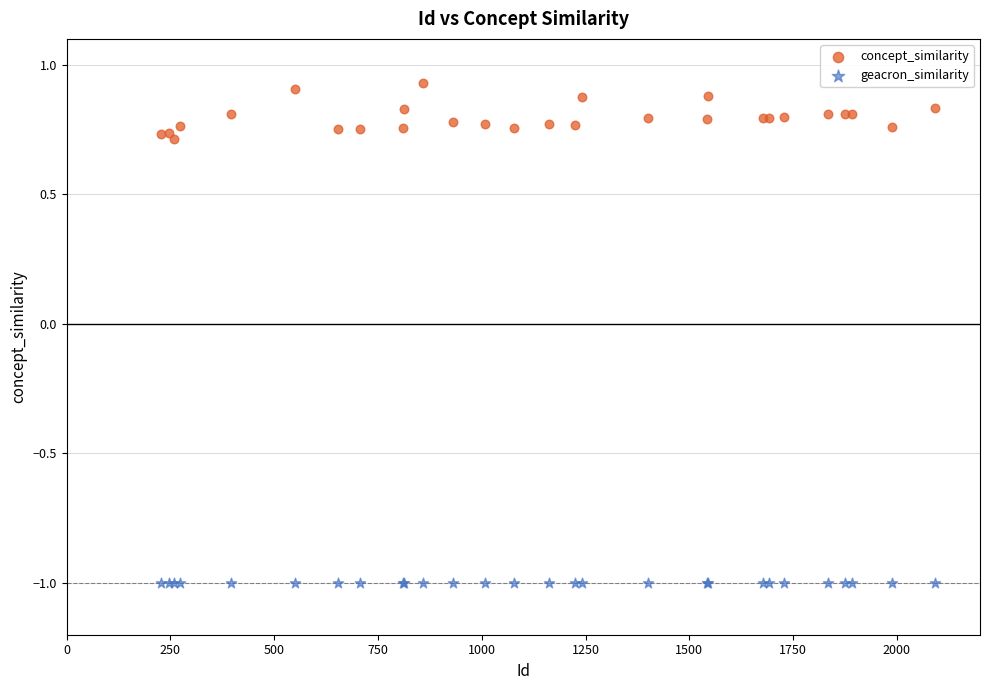

Which series contains the highest Y value?

concept_similarity